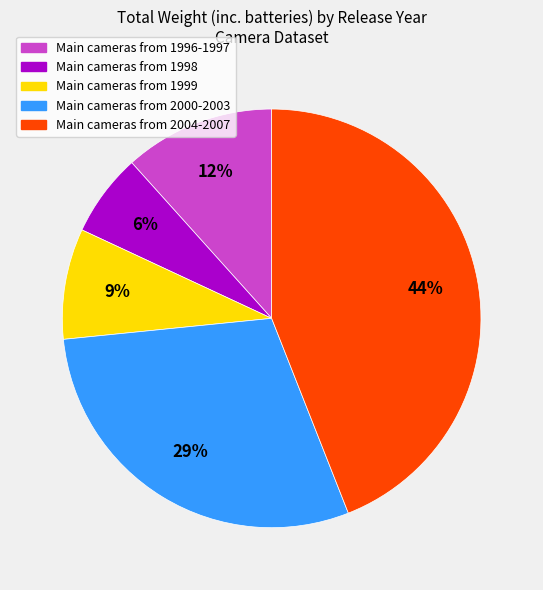

To the nearest percent, what is the average slice percentage?

20%